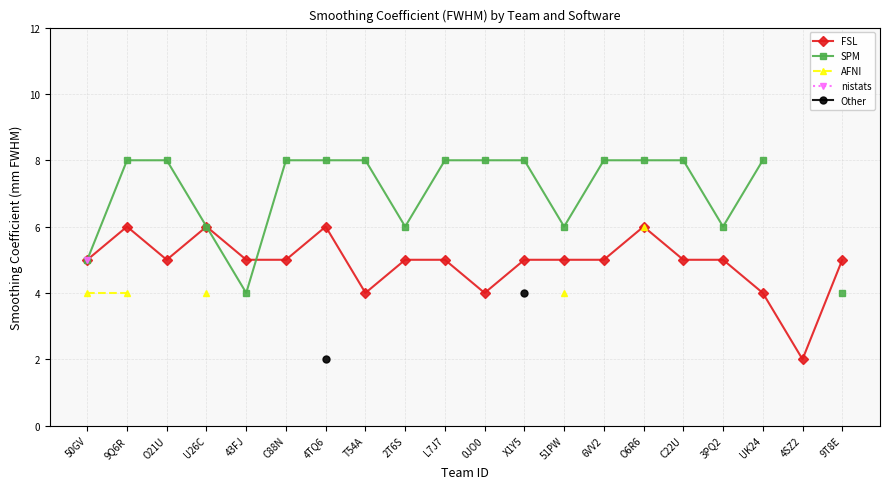

At which label does FSL first exceed 5?

9Q6R